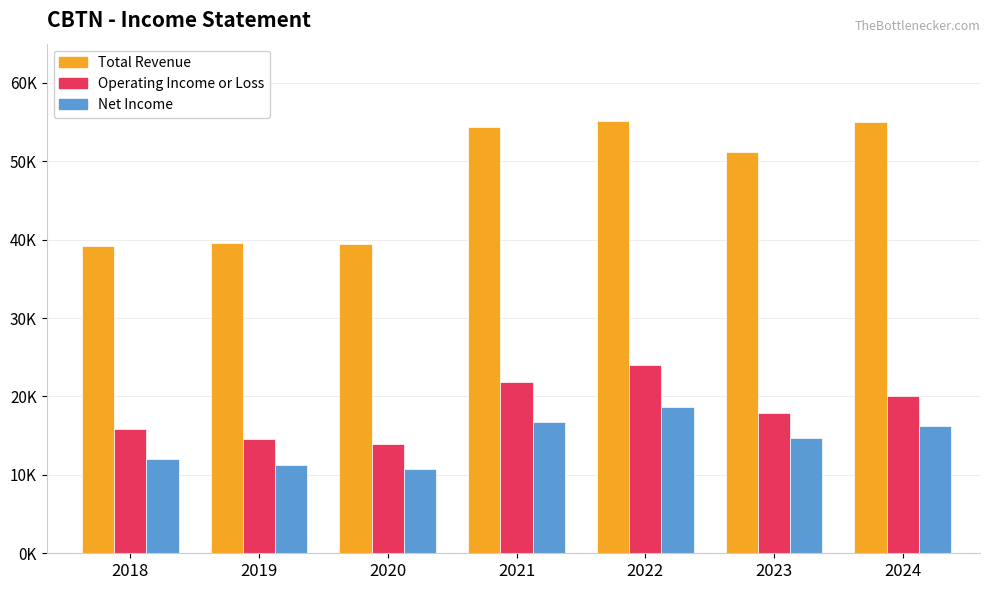

Between 2021 and 2023, which series saw the biggest shift?

Operating Income or Loss